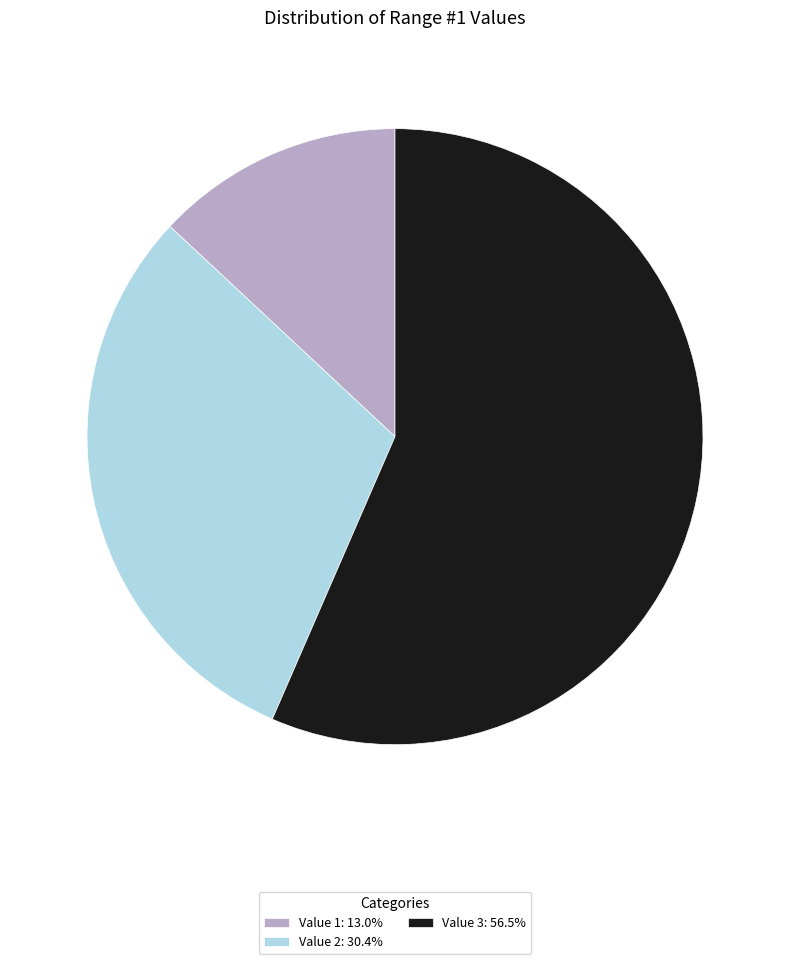

Approximately how many times larger is the value at Value 2 compared to Value 1?

2.3